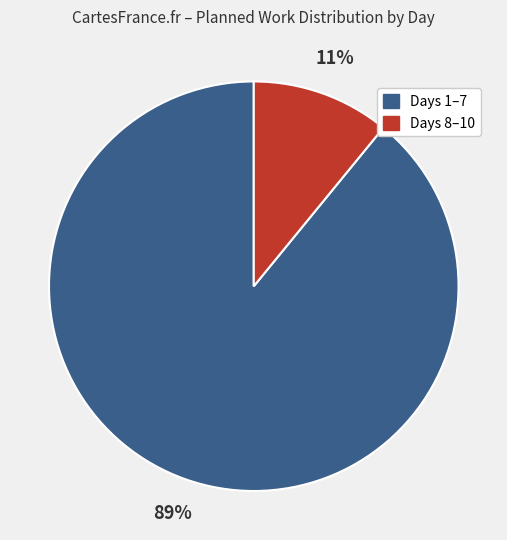

To the nearest percent, what is the difference between the largest and smallest slice percentages?

78%